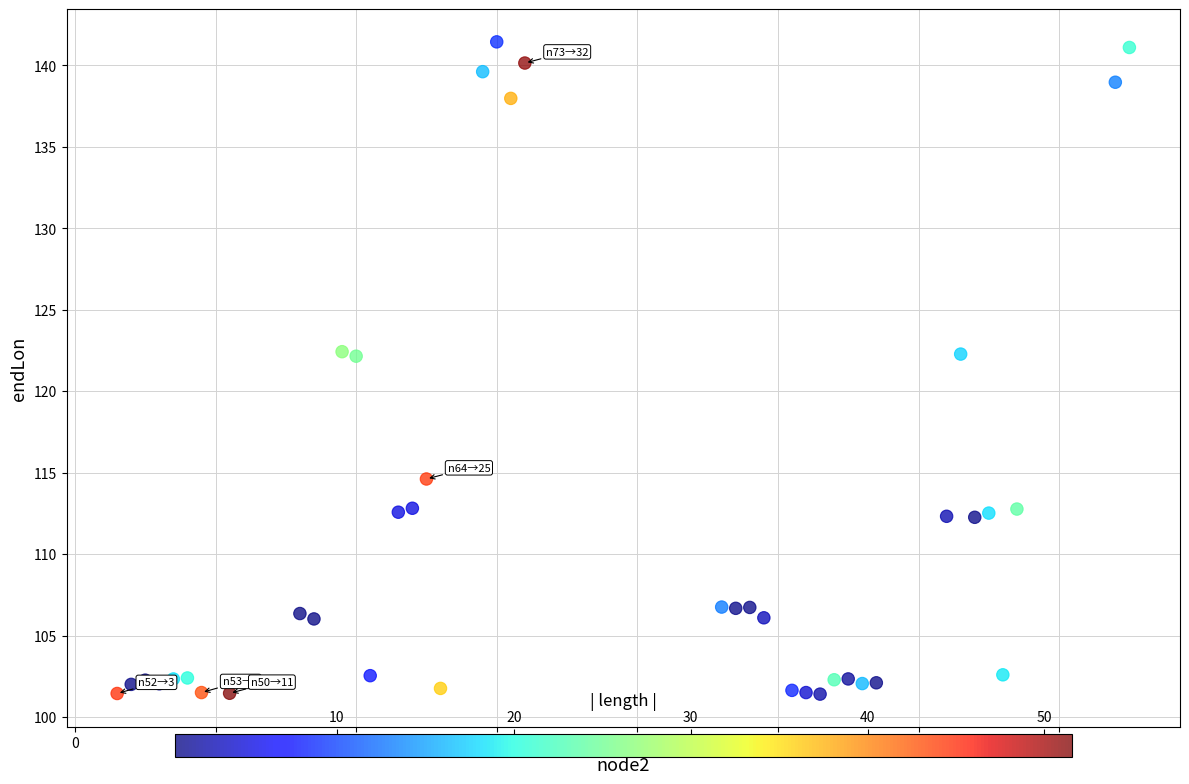

What is the range of Y values (max minus min)?

40.0